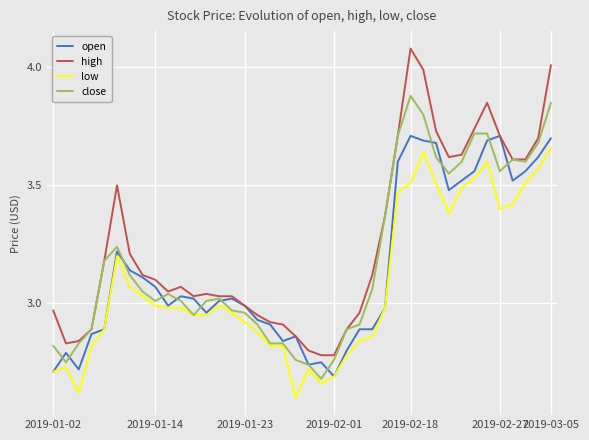

Which series has the widest spread of values?

high